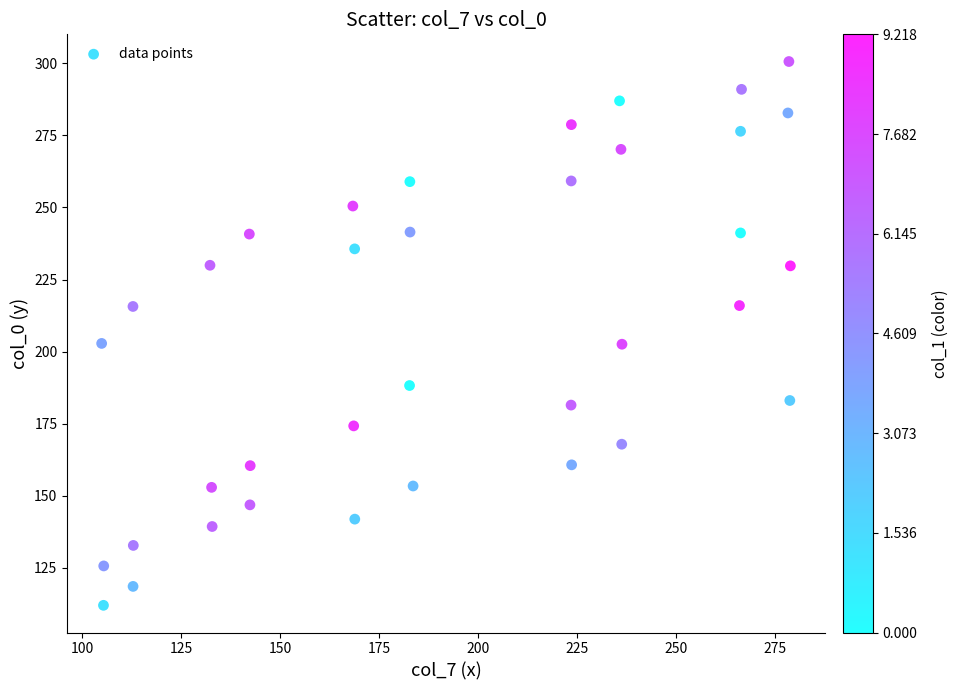

What is the range of X values (max minus min)?

173.9